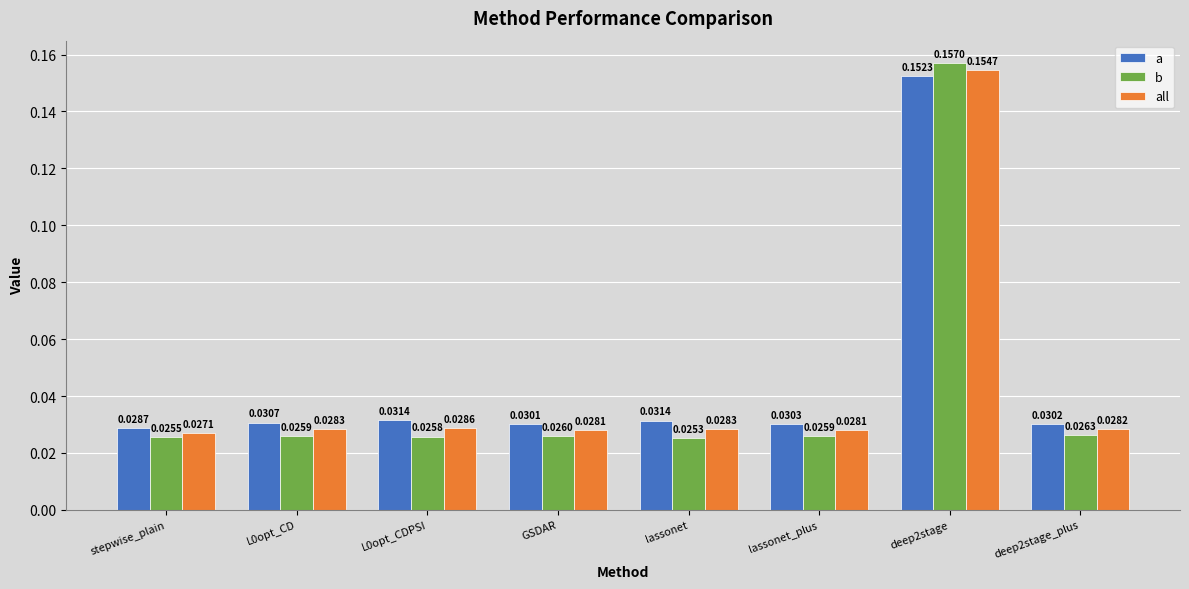

Rank the series at L0opt_CD from lowest to highest value.

b, all, a